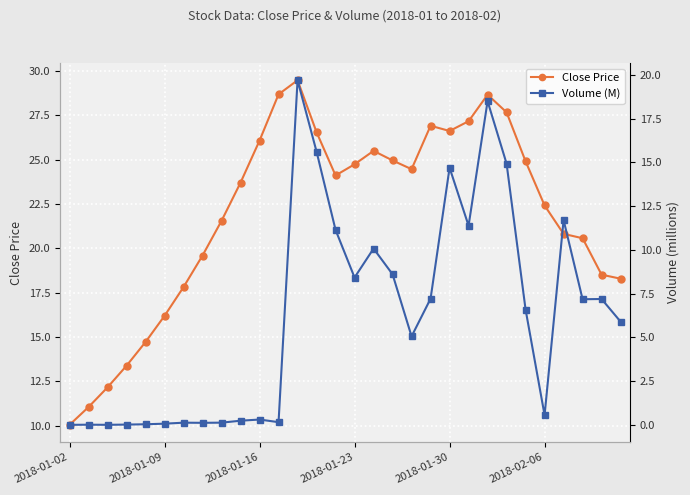

What is the maximum value shown in the chart?

29.5